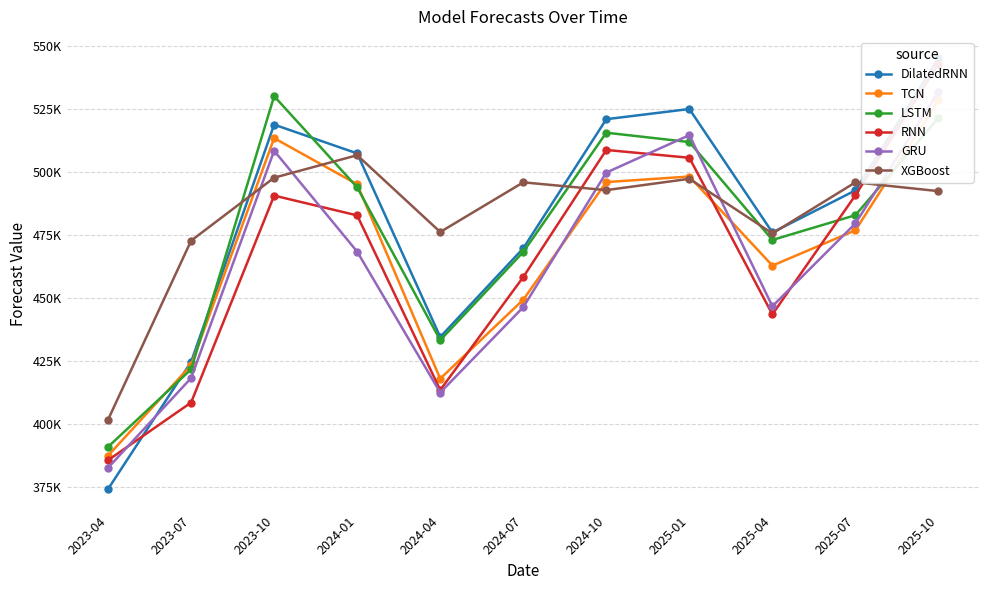

What is the difference between the DilatedRNN values at 2024-01 and 2023-07?

82856.6